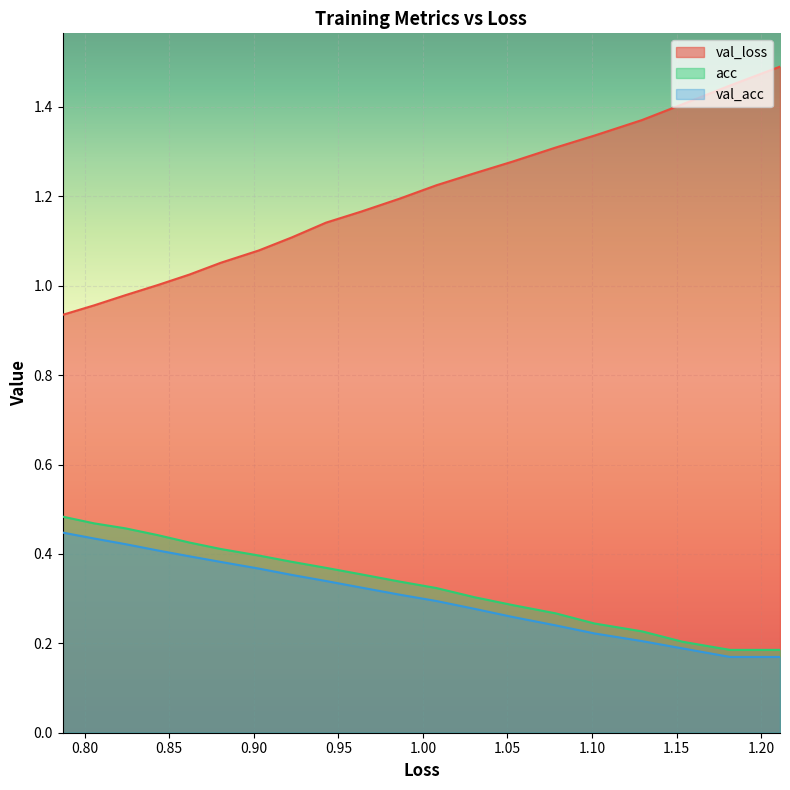

True or false: val_loss and acc intersect in this chart.

False